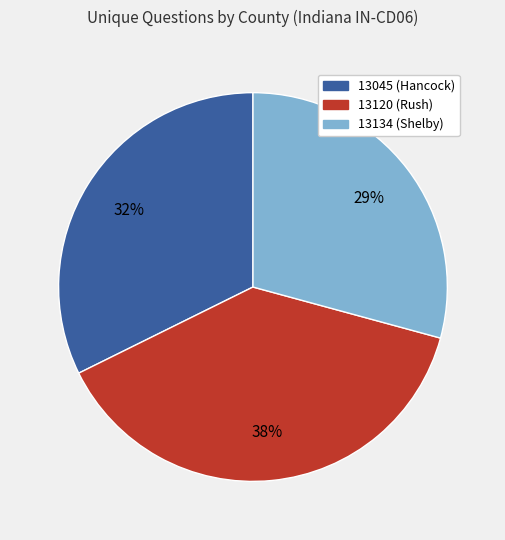

Is it true that 13045 (Hancock) is 21% of the pie?

False